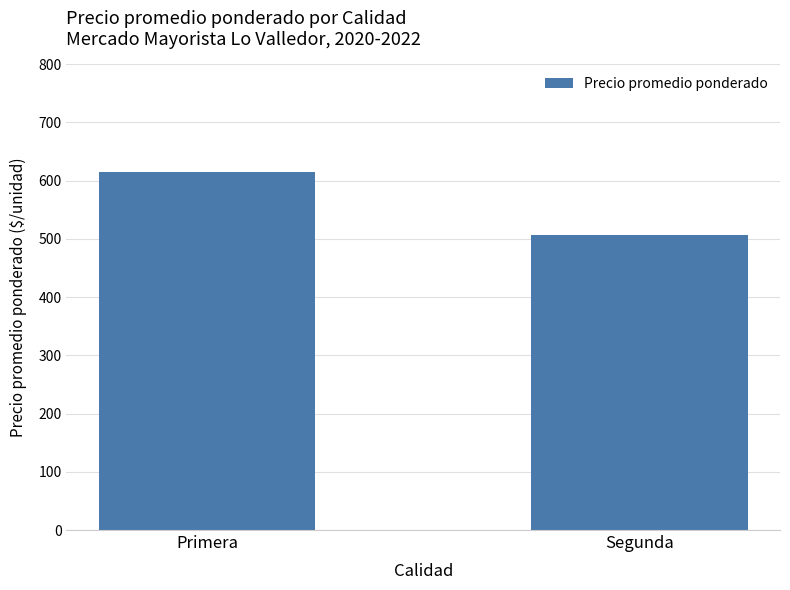

Approximately how many times larger is the value at Primera compared to Segunda?

1.2